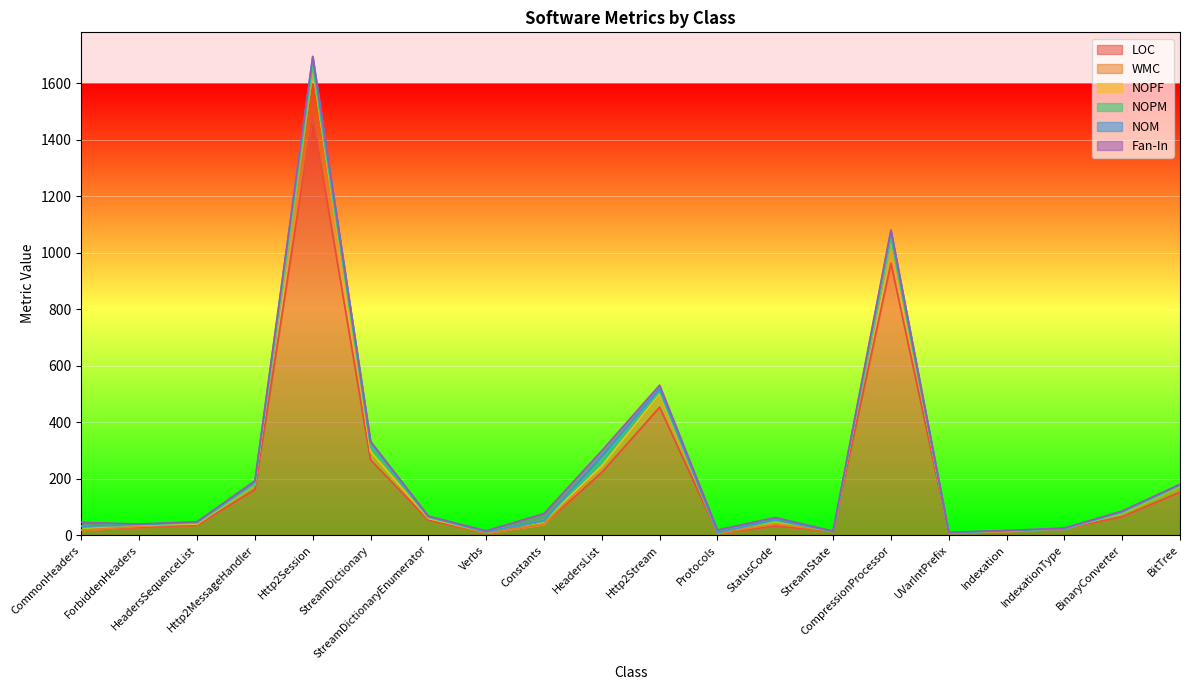

How many distinct data groups are displayed?

6